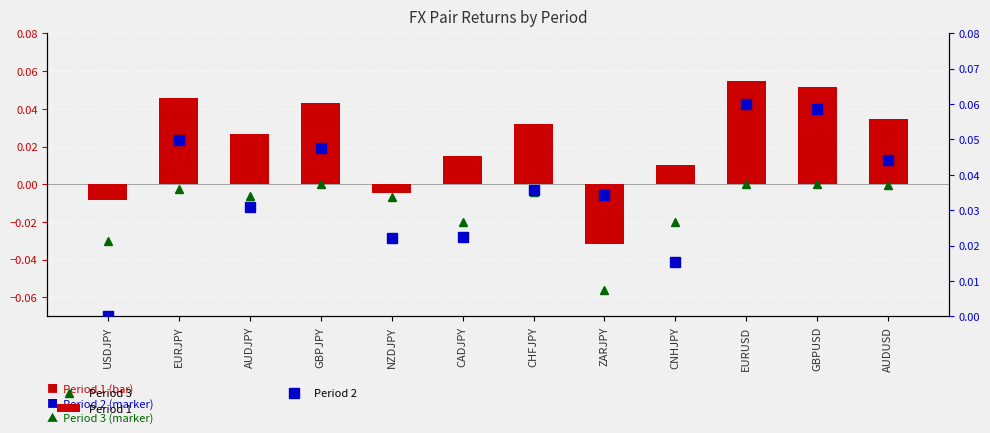

The value of Period 3 at ZARJPY is -0.1. True or false?

True